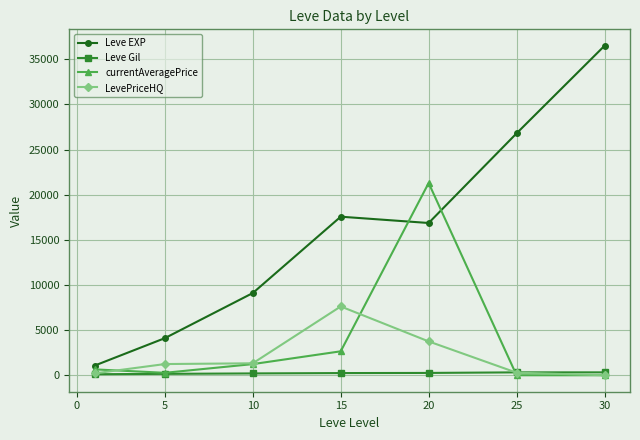

Which series has the largest range (max minus min)?

Leve EXP